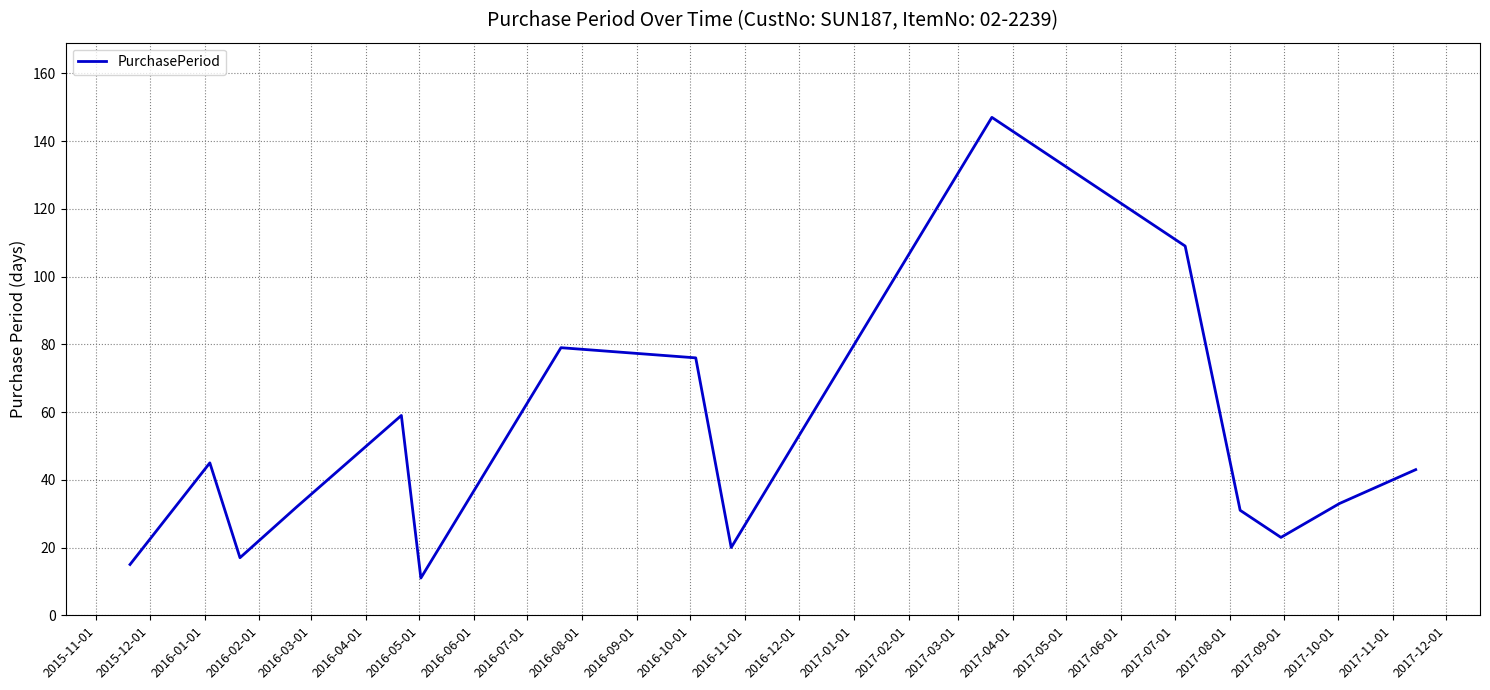

What is the difference between the maximum and minimum values?

136